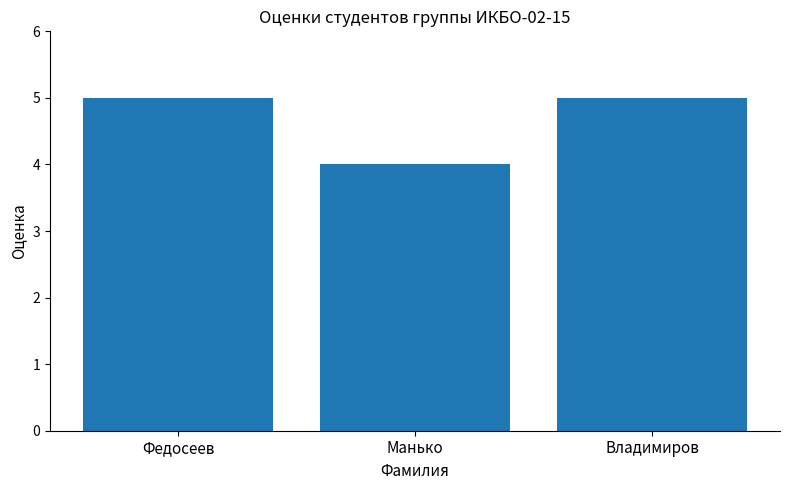

Does the chart contain stacked bars?

No